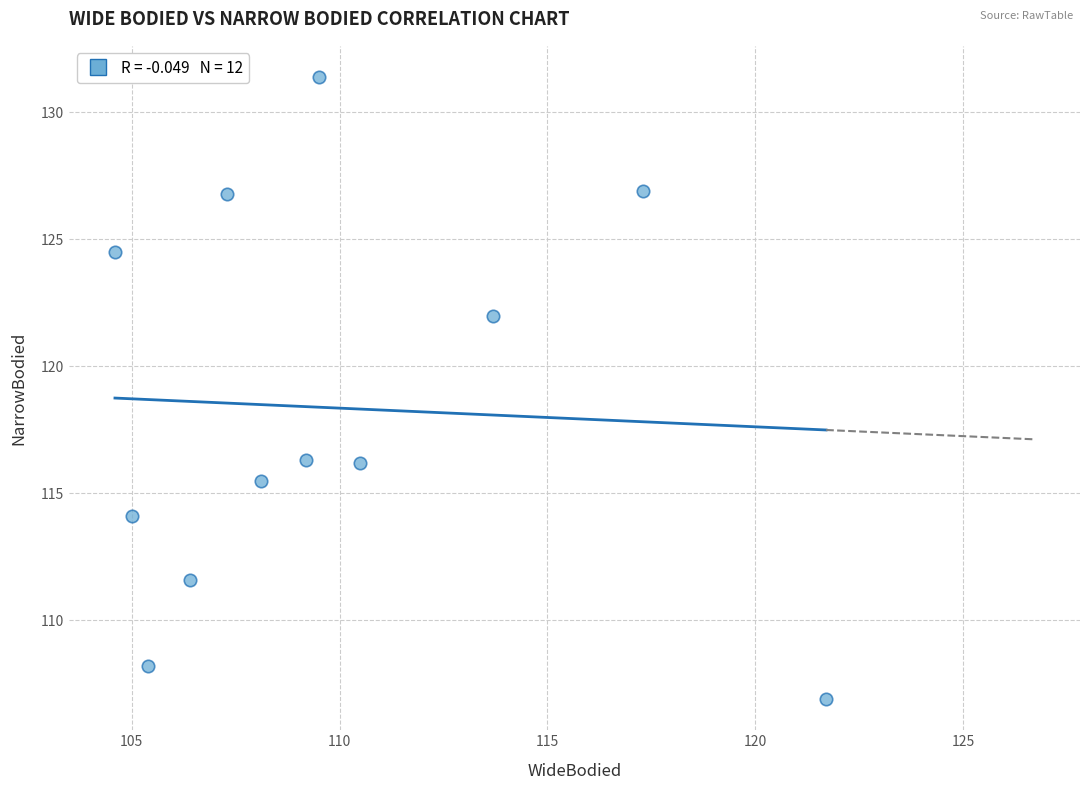

What is the average X value?

109.9